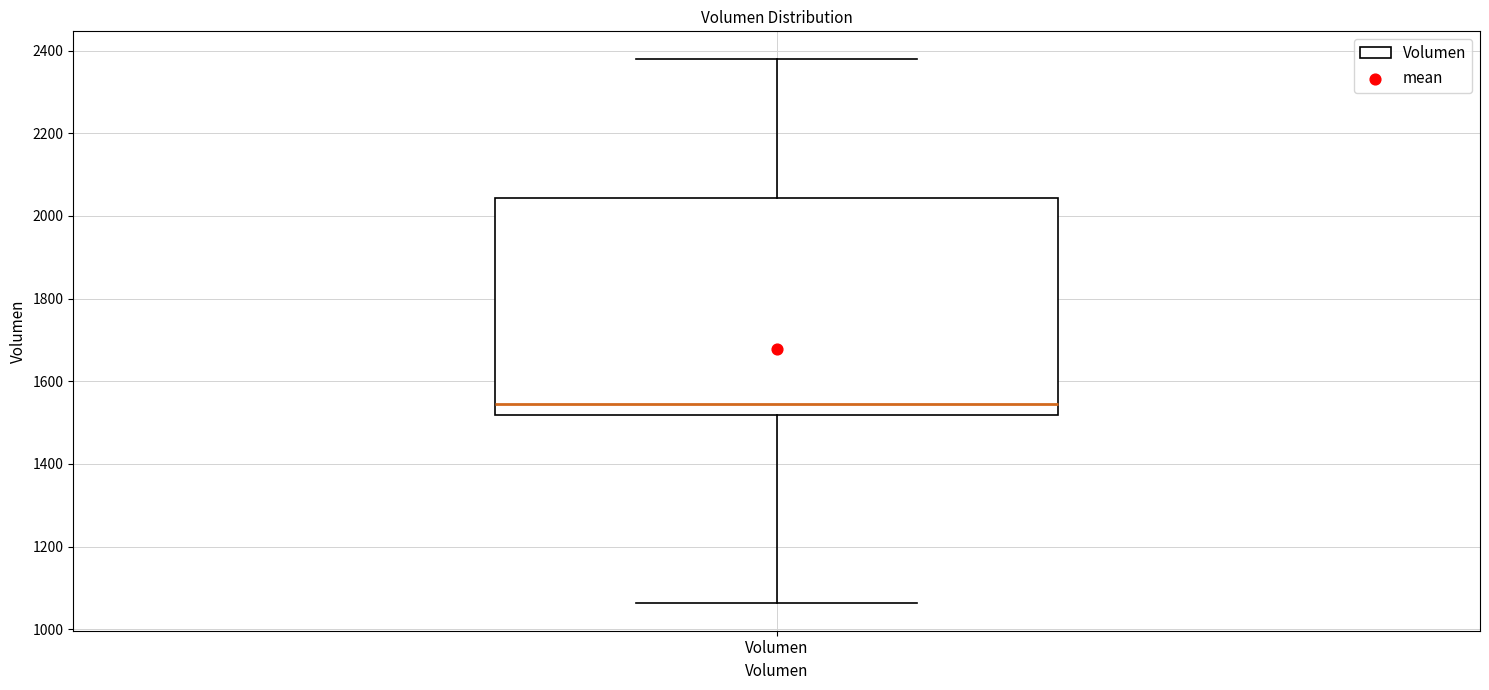

Transcribe this box plot: give where the median line is, the range the box spans, and where the two whiskers end, as read against the y-axis. The values are not printed on the chart, so give them approximately, as read against the axis.

median 1540, box 1520 to 2040, whiskers 1060 to 2380